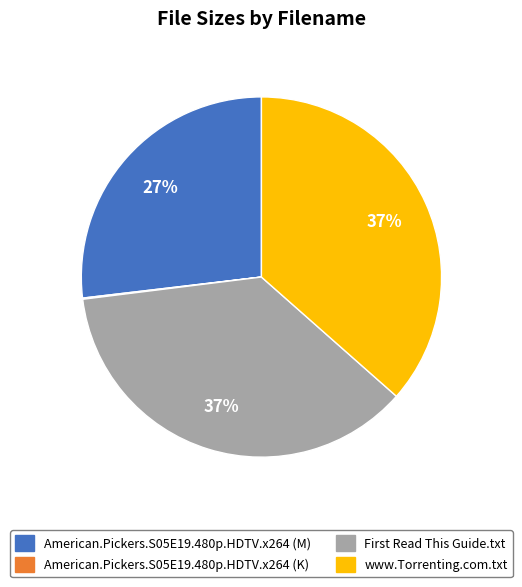

Is American.Pickers.S05E19.480p.HDTV.x264 (M) the majority of the pie?

No